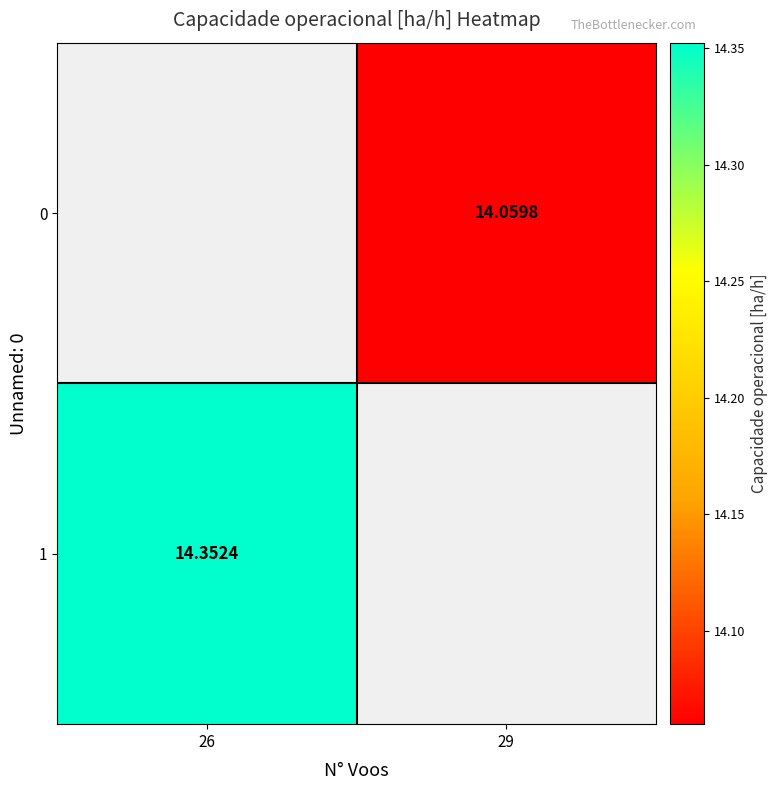

The 0 series shows 14.1 at 29. True or false?

True